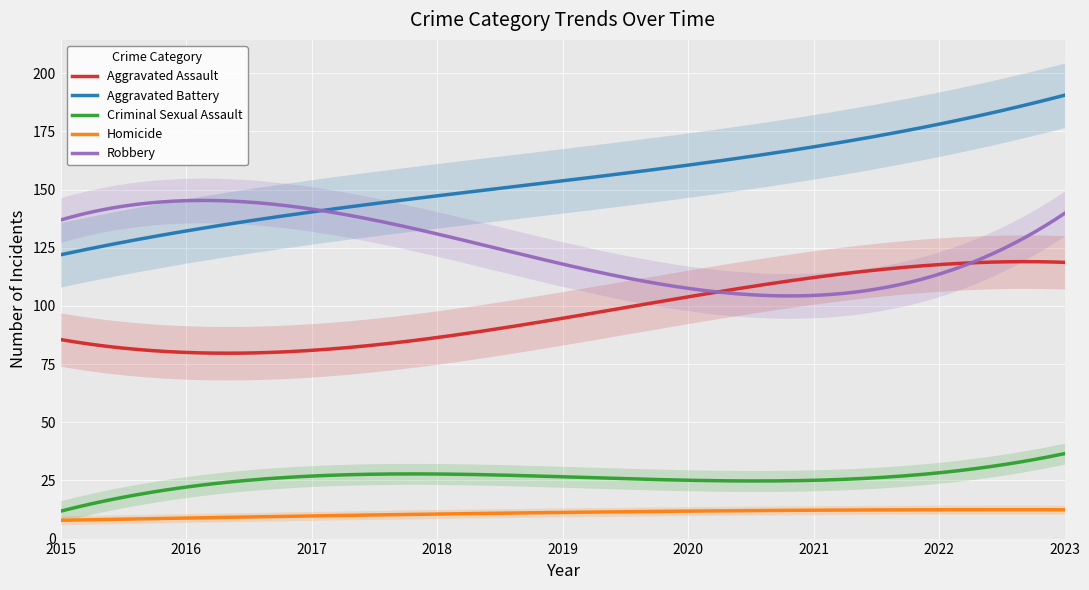

Which has a higher value, 2016 or 2017?

2016